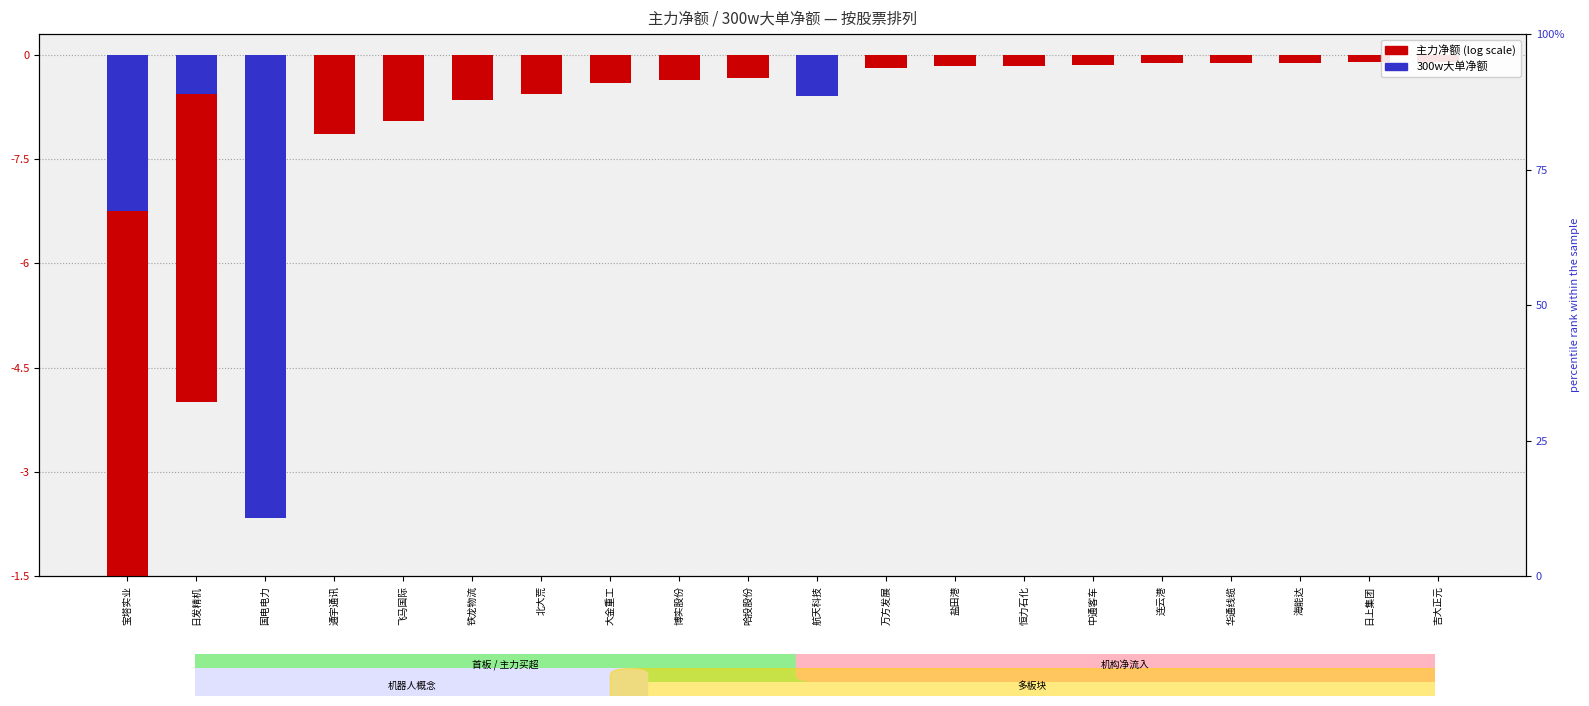

Count the number of categories in the chart.

20